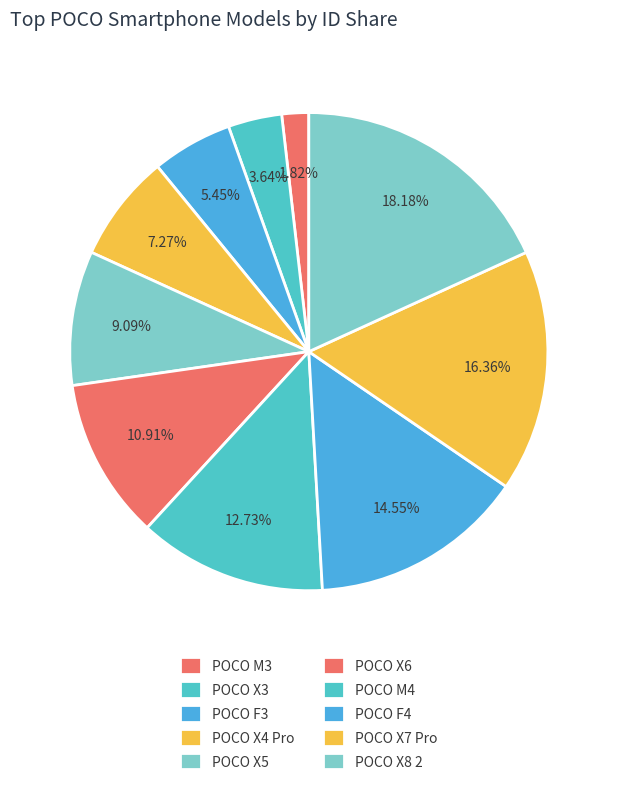

What portion of the pie excludes POCO X7 Pro?

83.6%